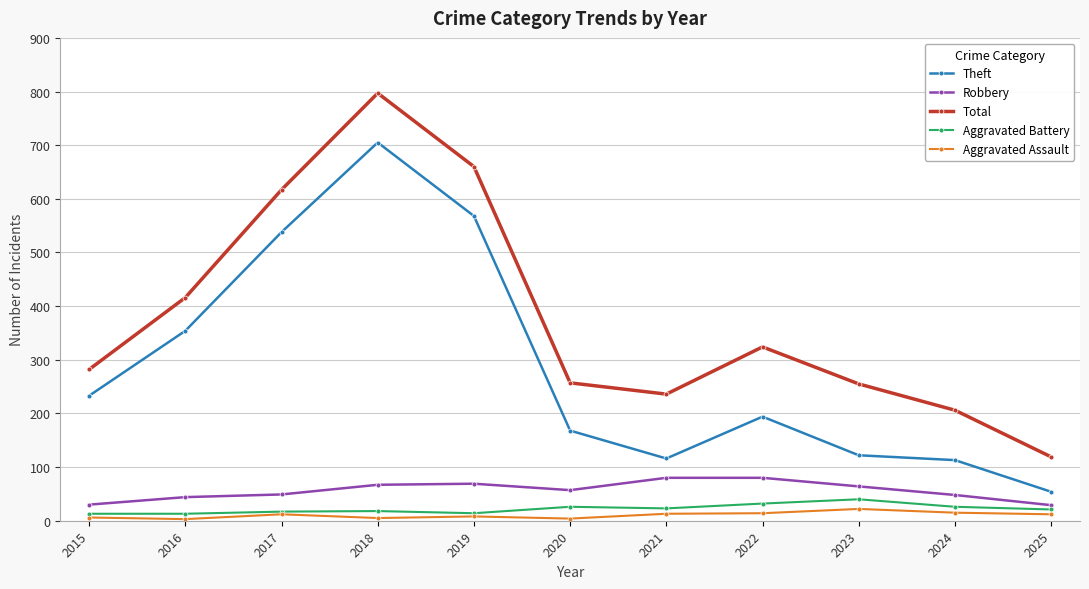

In Aggravated Assault, how many points are higher than both neighbors (excluding endpoints)?

3